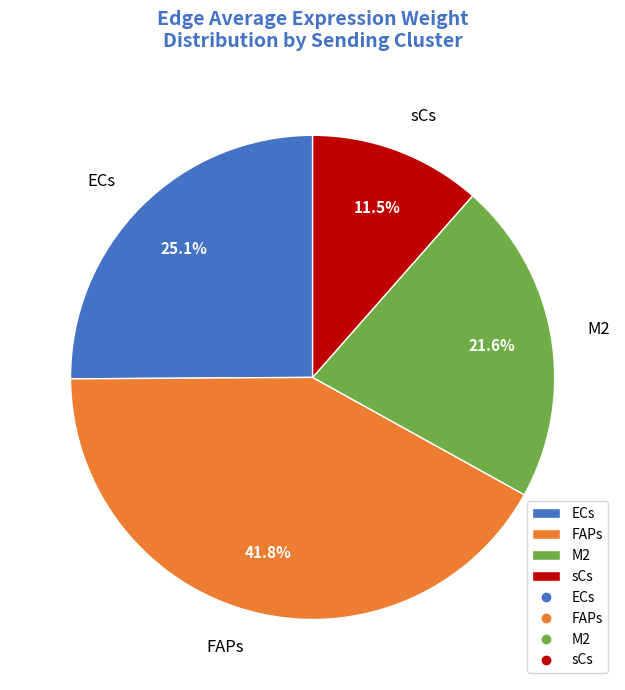

Rank the categories by value from highest to lowest.

FAPs, ECs, M2, sCs